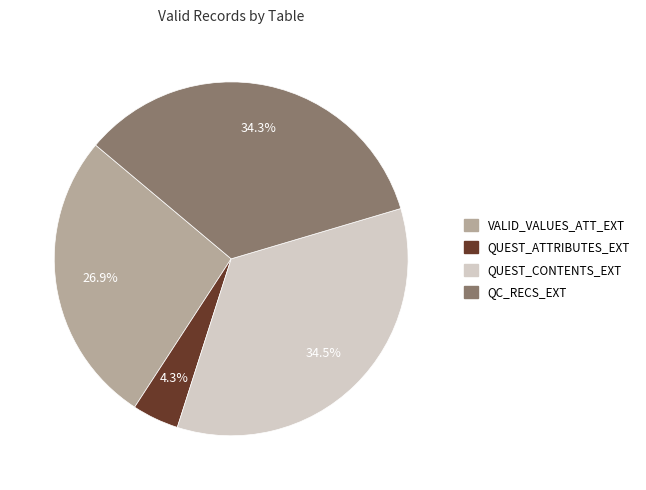

Combined, do VALID_VALUES_ATT_EXT and QUEST_CONTENTS_EXT account for over 50%?

Yes